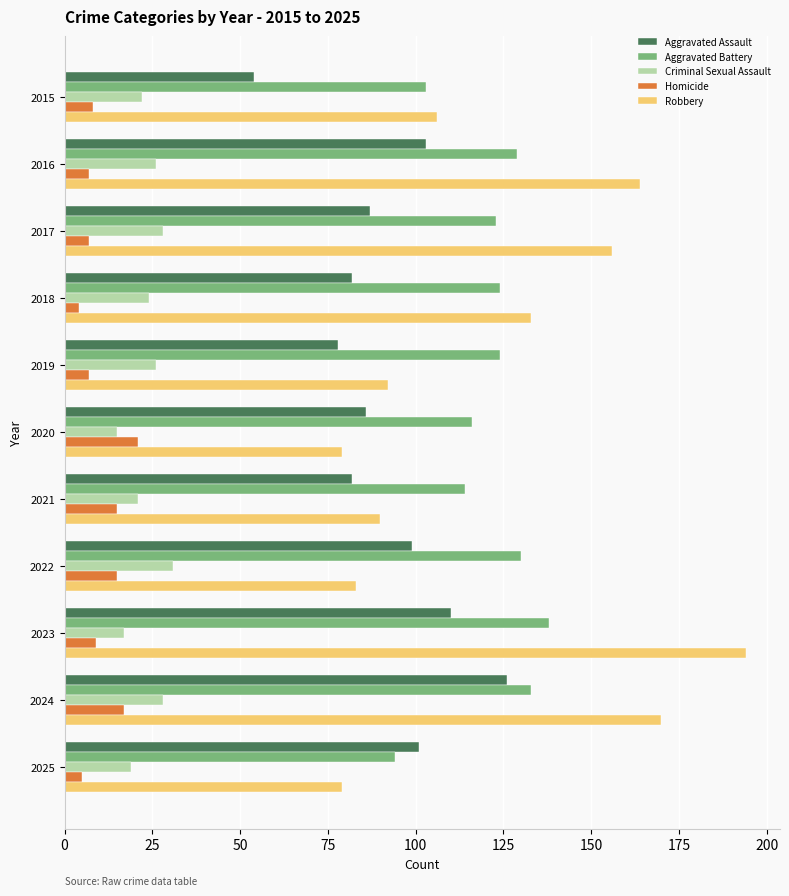

Which series has the largest range (max minus min)?

Robbery